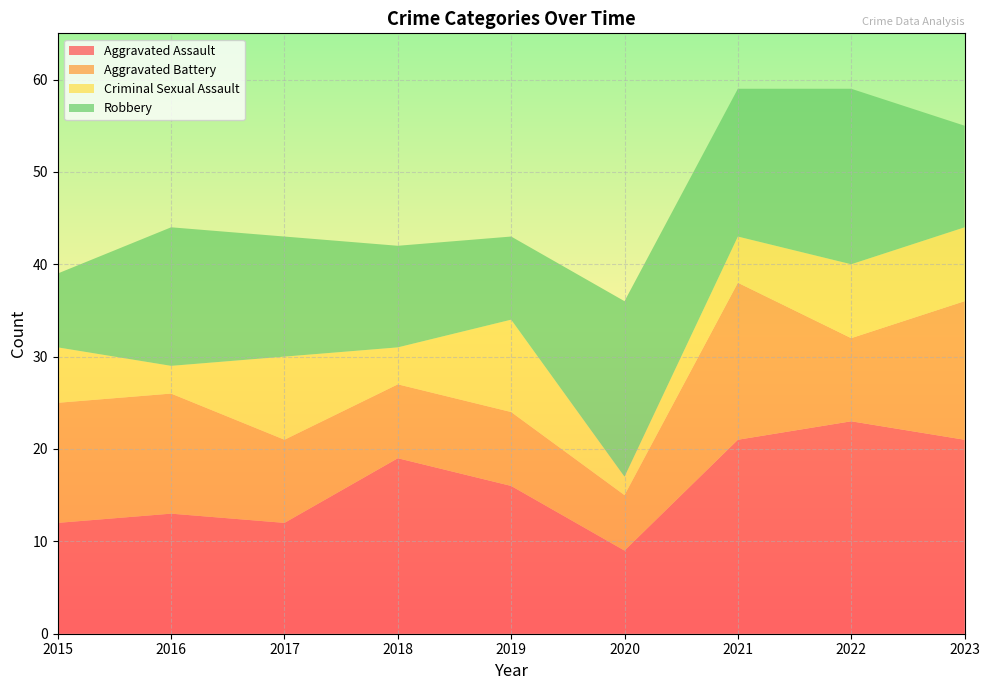

Reading right to left, what are all the values shown in this chart?

Aggravated Assault: 2023=21	2022=23	2021=21	2020=9	2019=16	2018=19	2017=12	2016=13	2015=12
Aggravated Battery: 2023=15	2022=9	2021=17	2020=6	2019=8	2018=8	2017=9	2016=13	2015=13
Criminal Sexual Assault: 2023=8	2022=8	2021=5	2020=2	2019=10	2018=4	2017=9	2016=3	2015=6
Robbery: 2023=11	2022=19	2021=16	2020=19	2019=9	2018=11	2017=13	2016=15	2015=8